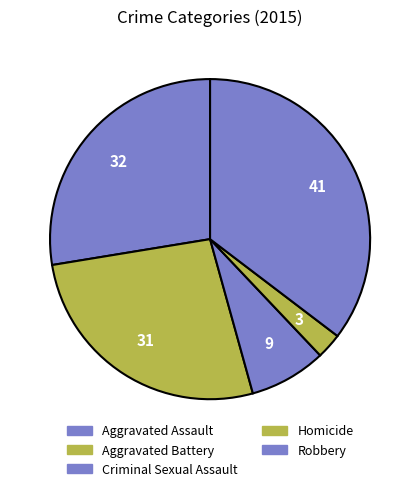

True or false: Robbery accounts for 47% of the total.

False